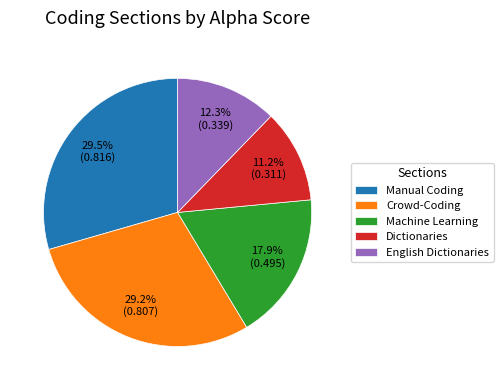

Is it true that English Dictionaries is 21% of the pie?

False